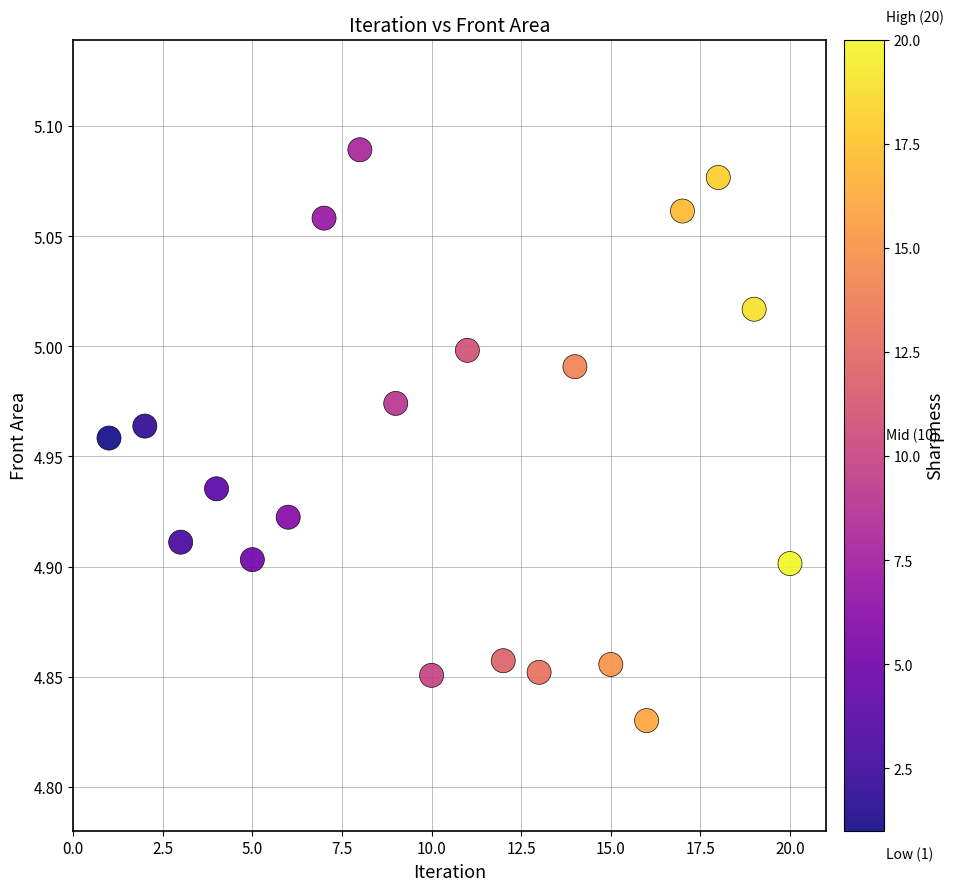

What is the range of X values (max minus min)?

19.0